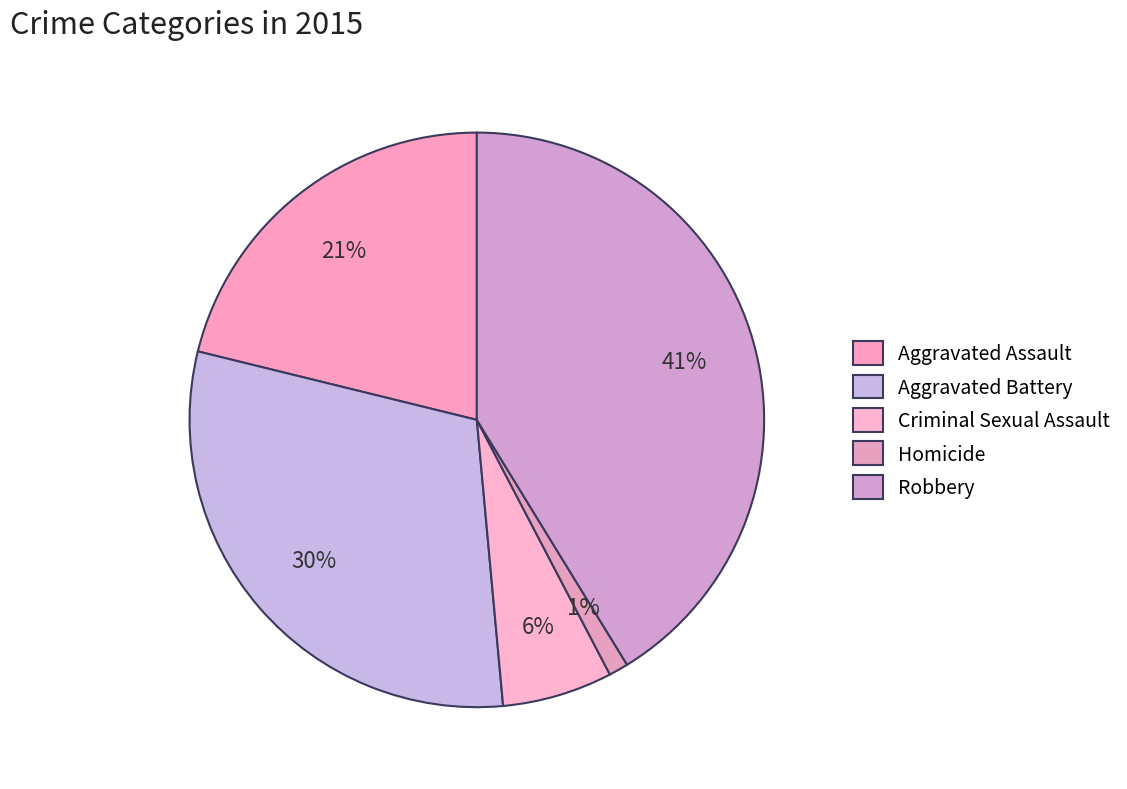

Count the number of slices in the pie.

5